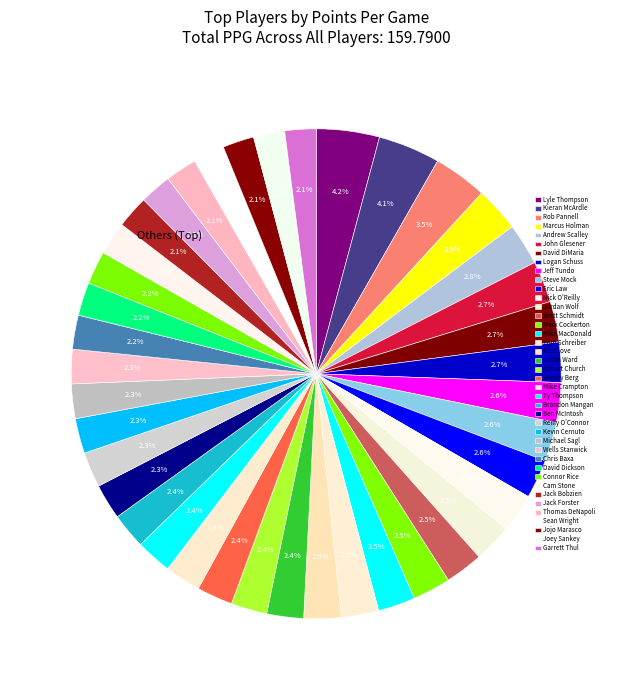

To the nearest percent, what is the combined percentage of Jack Bobzien and Mark Cockerton?

5%